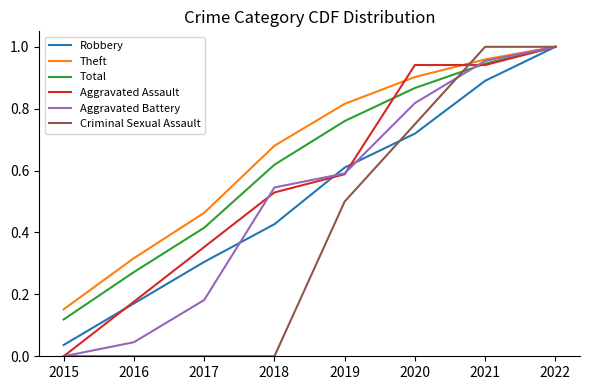

List the labels in order of Robbery value, smallest first.

2015, 2016, 2017, 2018, 2019, 2020, 2021, 2022